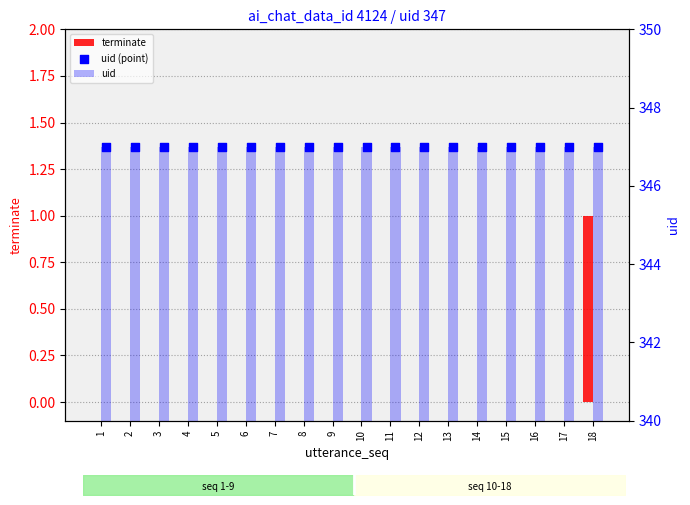

Which series has the widest spread of Y values?

terminate